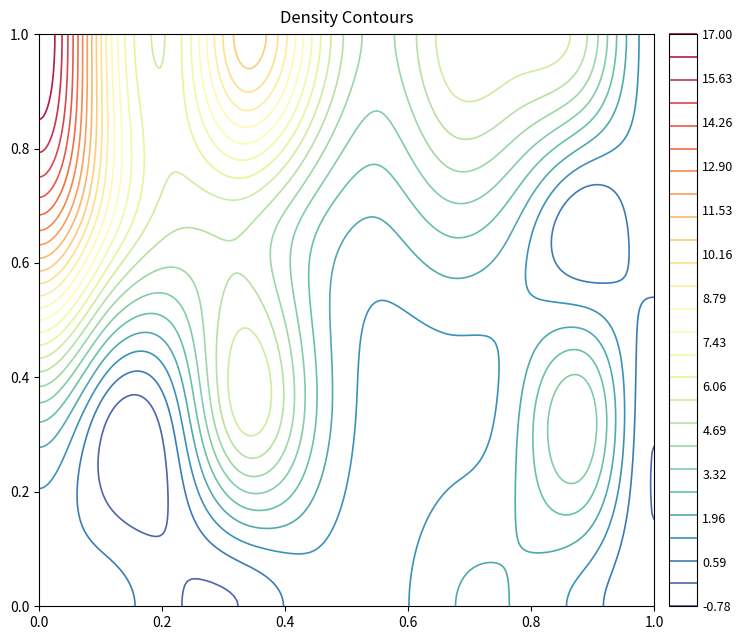

The value of Total at 2019 is 9. True or false?

False